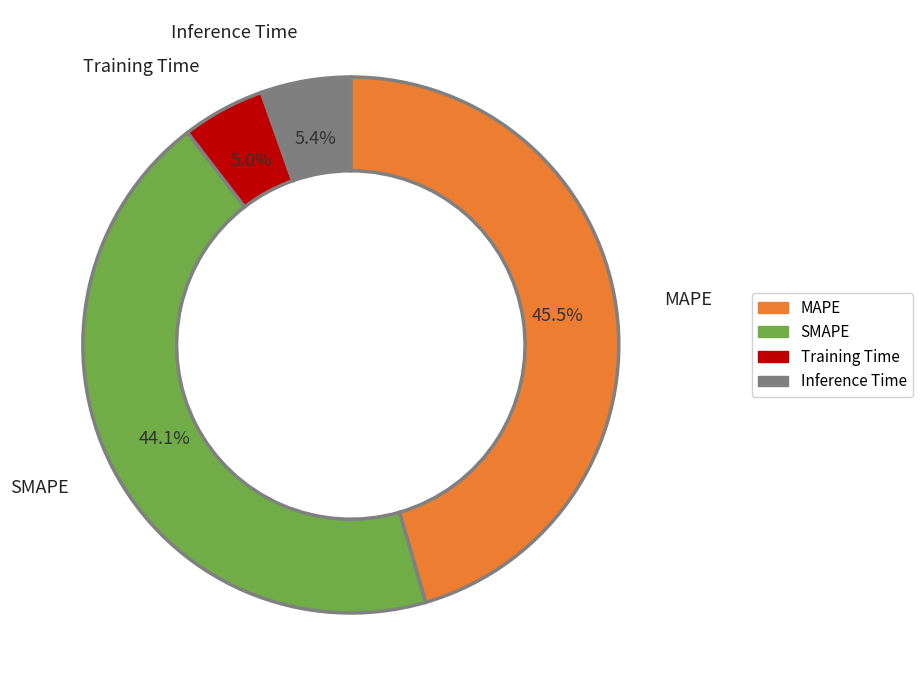

Is there a majority slice in this chart?

No